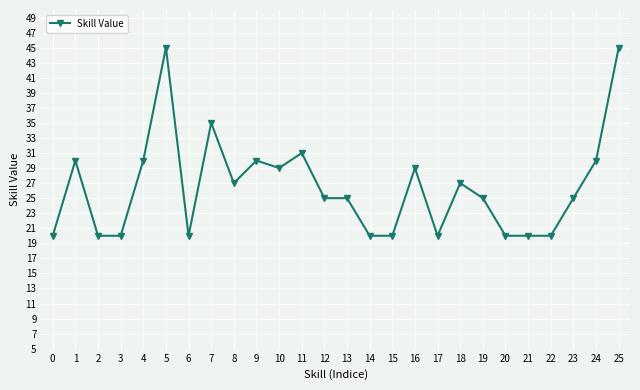

What is the value of the 17th point from the left?

29